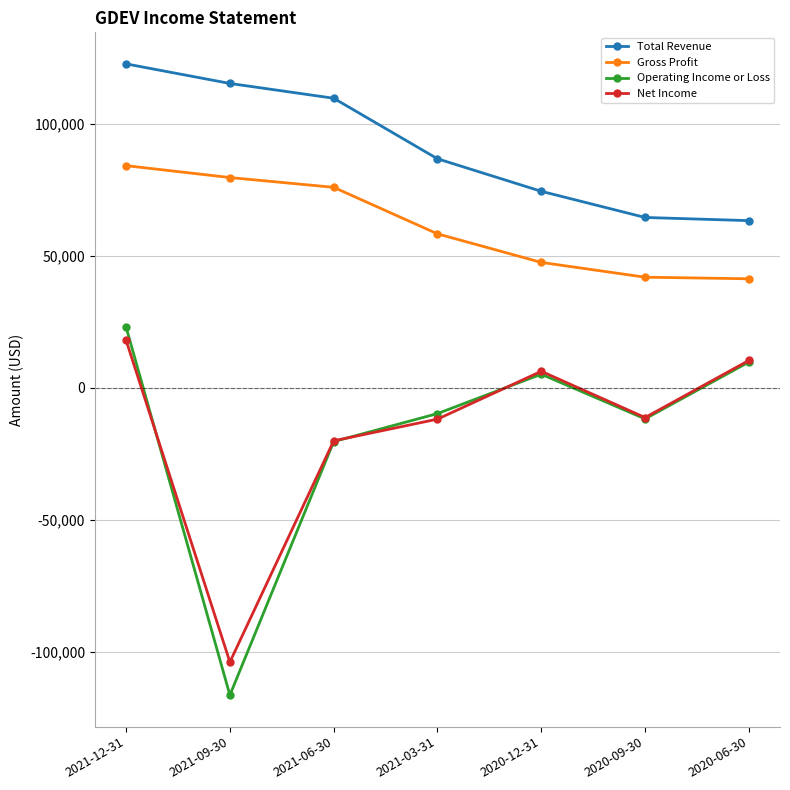

Which category has the lowest value across all series?

2021-09-30